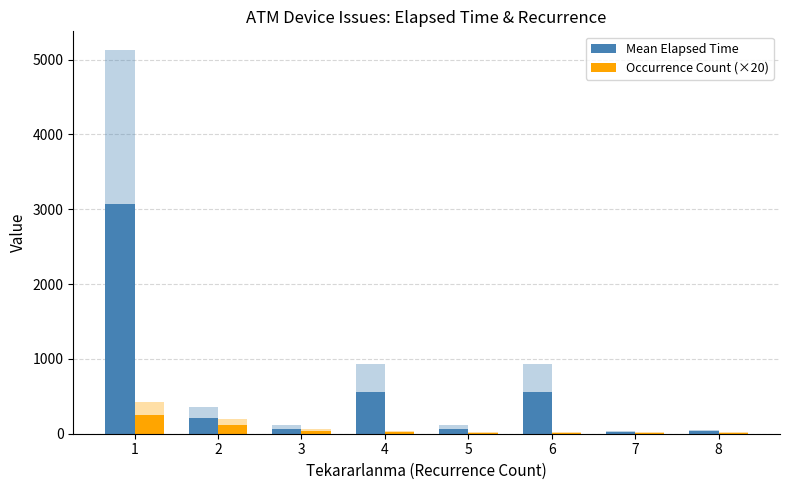

How many bars are there in total?

16